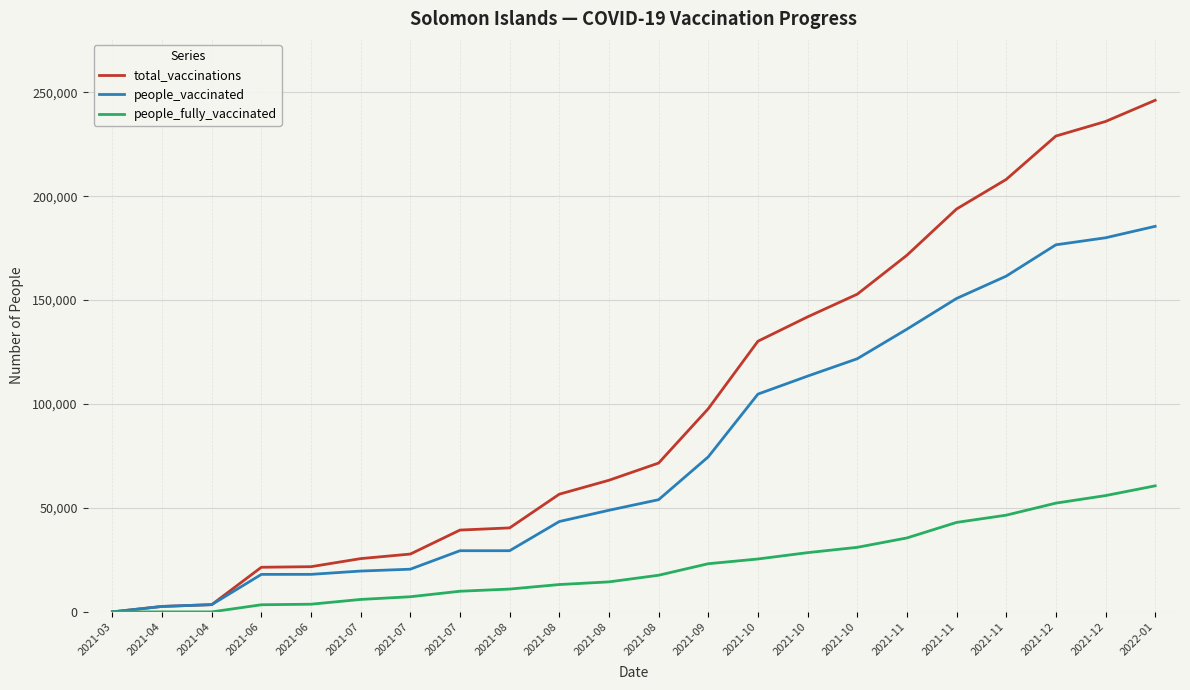

What is the difference between the people_fully_vaccinated values at 2021-10 and 2021-08?

15342